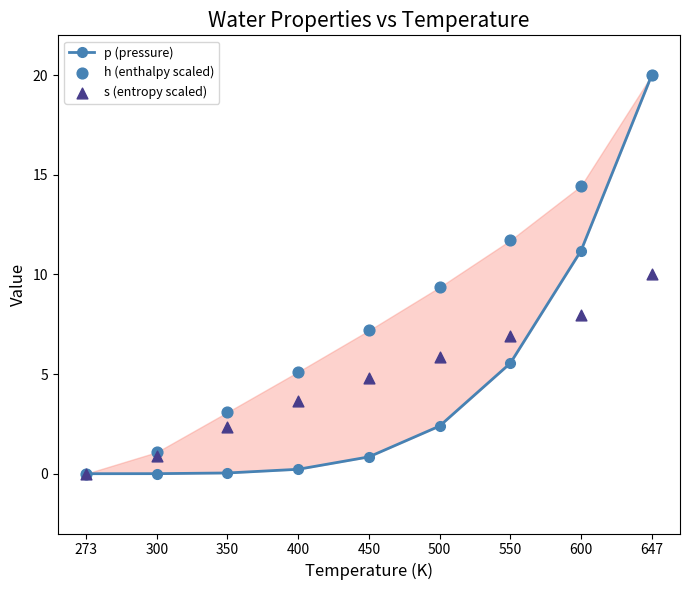

What is the total value across all series at 450?

12.8